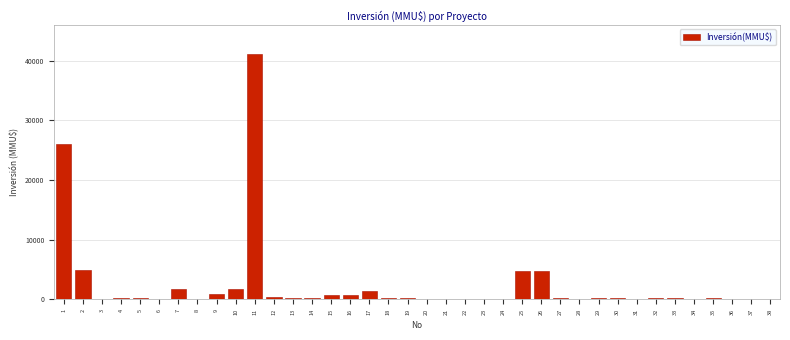

What is the sum of all values?

93155